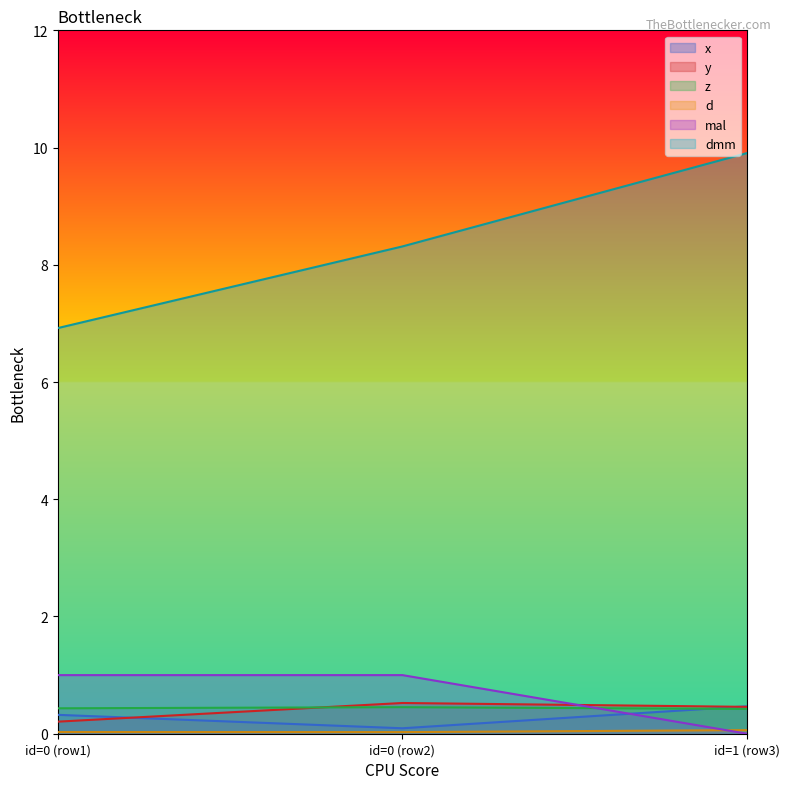

At how many categories does at least one series exceed 6?

3